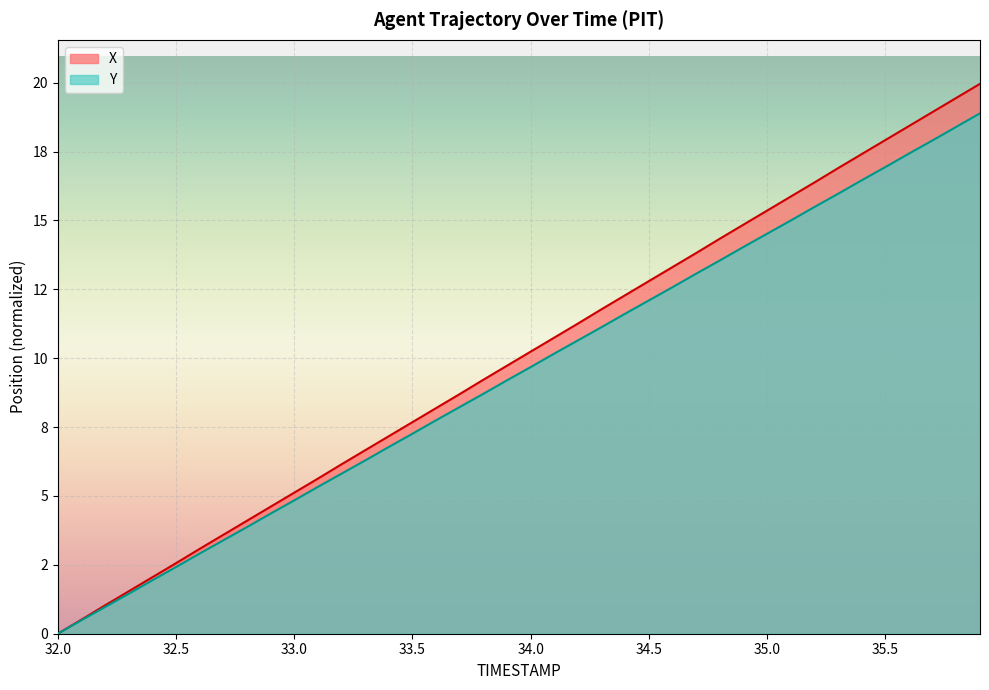

Is the value of TIMESTAMP at 32.9 greater than the value of X at 34.6?

No